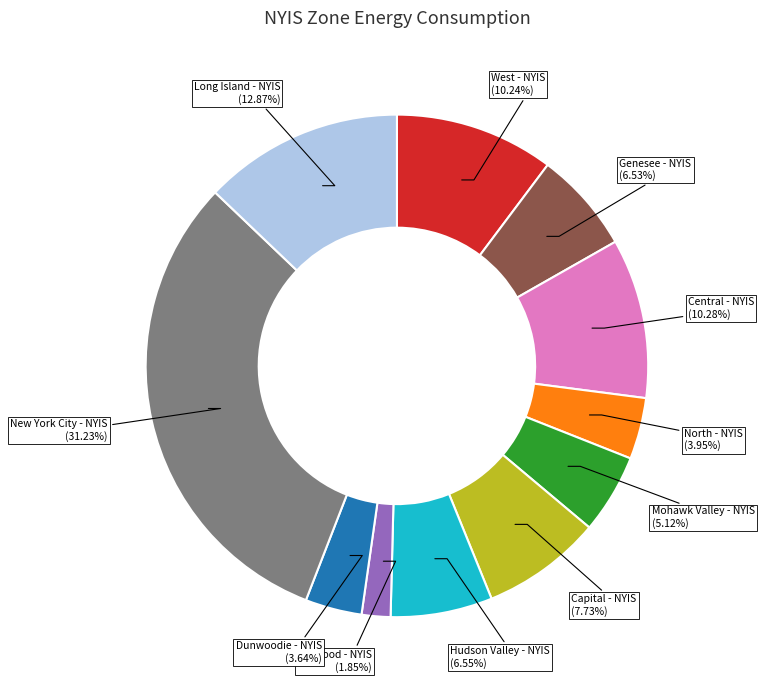

Is there any slice that represents more than half of the pie?

No